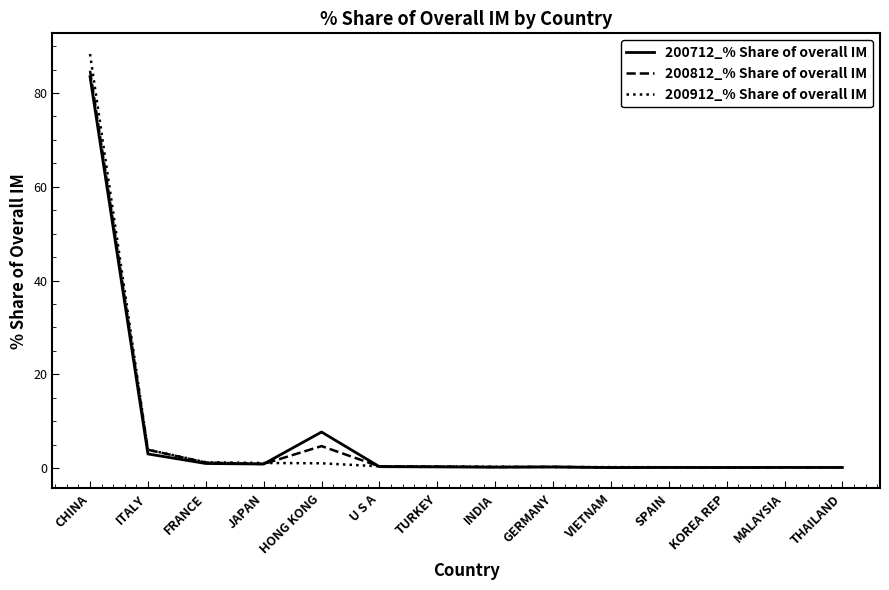

How many lines are shown in the chart?

3